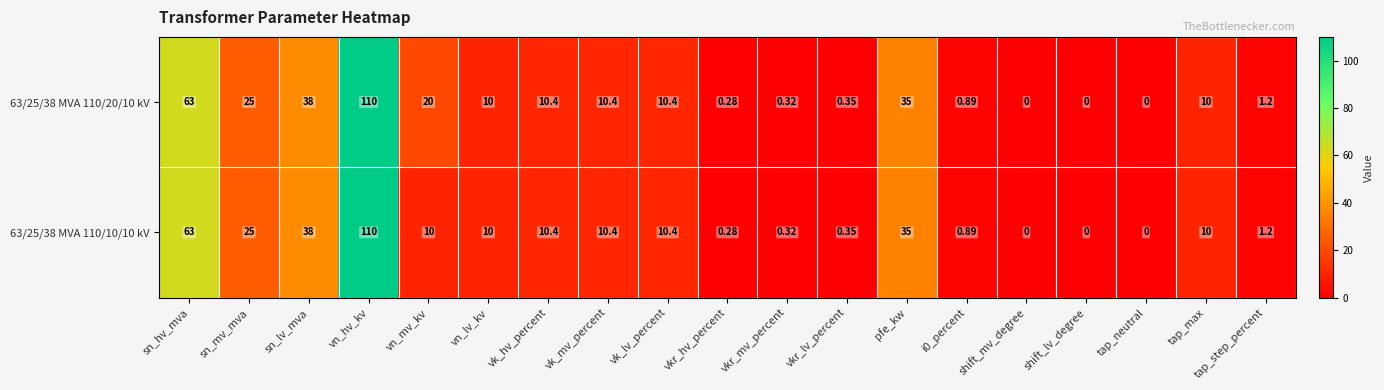

At which label does 63/25/38 MVA 110/20/10 kV reach its peak?

vn_hv_kv